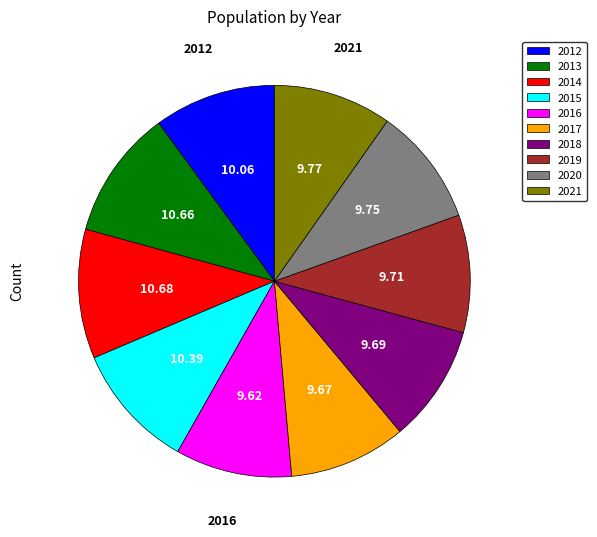

Is there any slice that represents more than half of the pie?

No